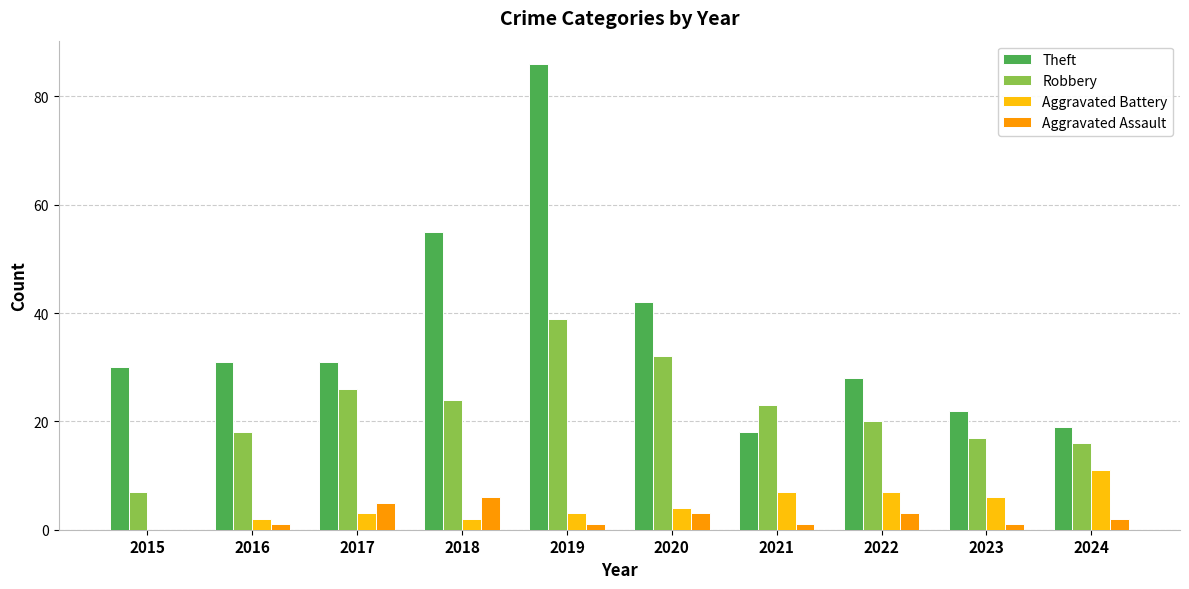

How many groups of bars are there?

10